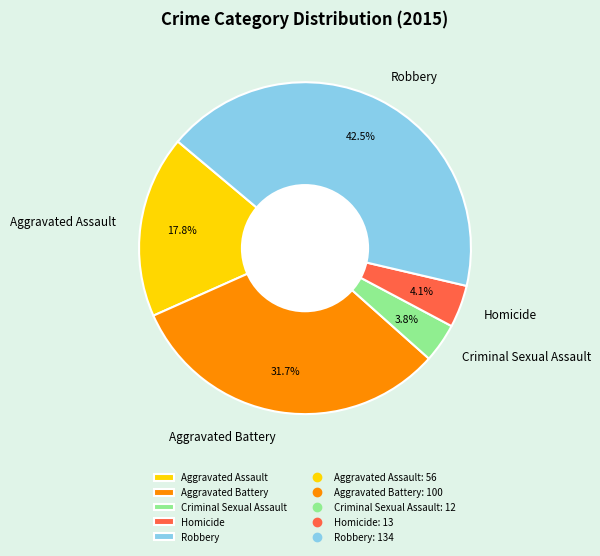

Which slice is the largest?

Robbery